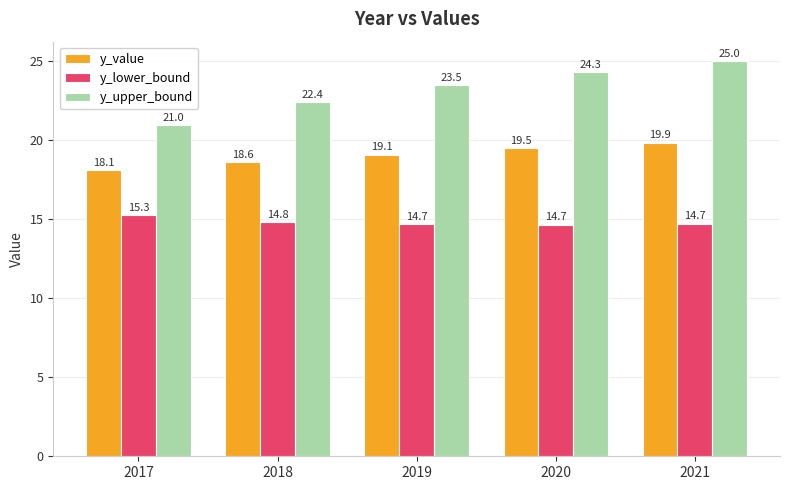

Rank the categories by y_value value from highest to lowest.

2021, 2020, 2019, 2018, 2017